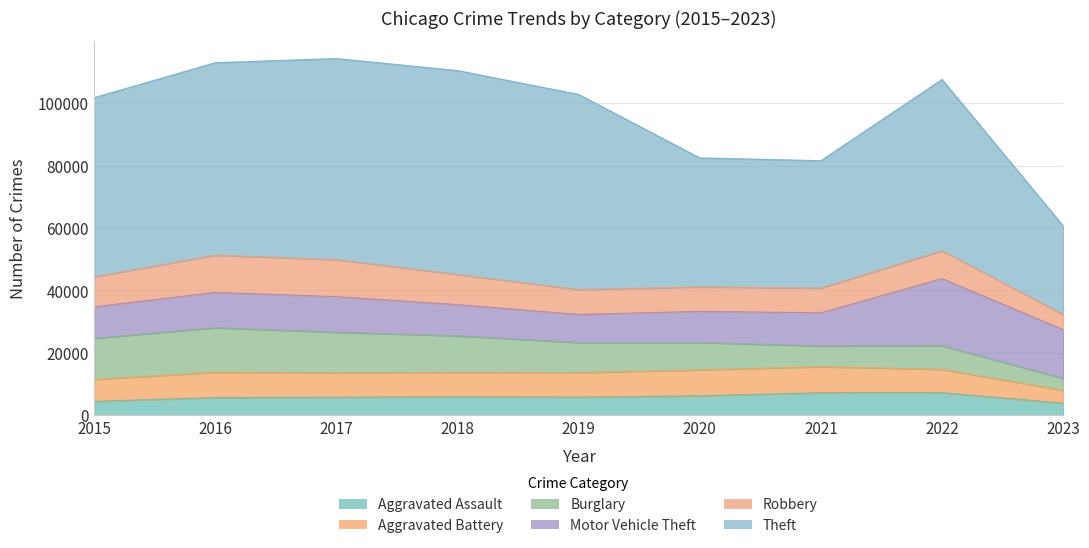

True or false: Robbery and Aggravated Assault intersect in this chart.

False